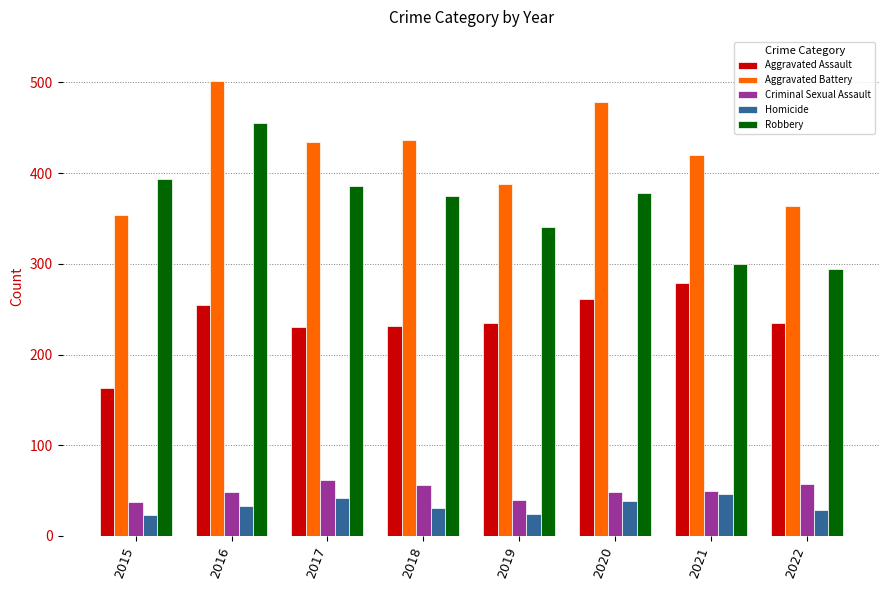

At which label does Aggravated Assault reach its peak?

2021